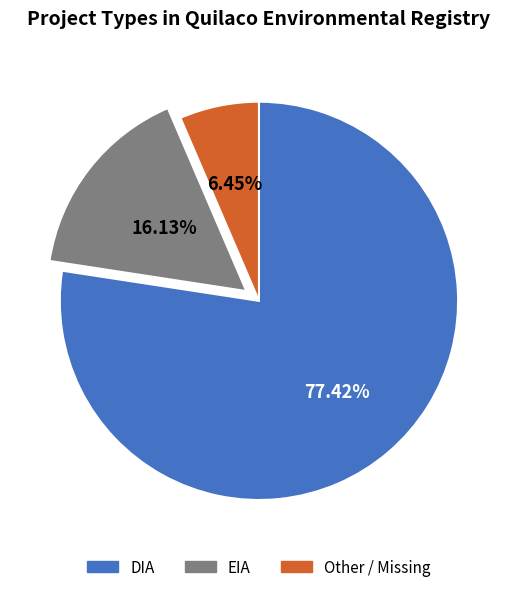

What percentage is the DIA slice, to the nearest percent?

77%